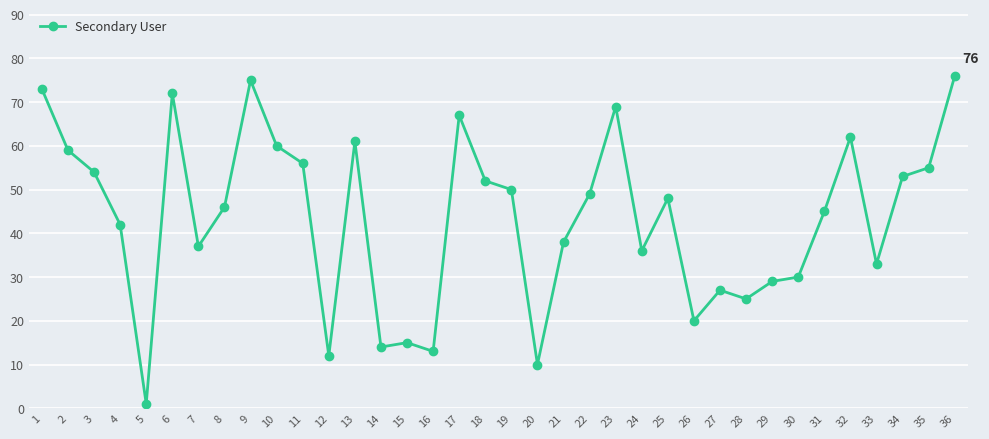

Read the value at 34.

53